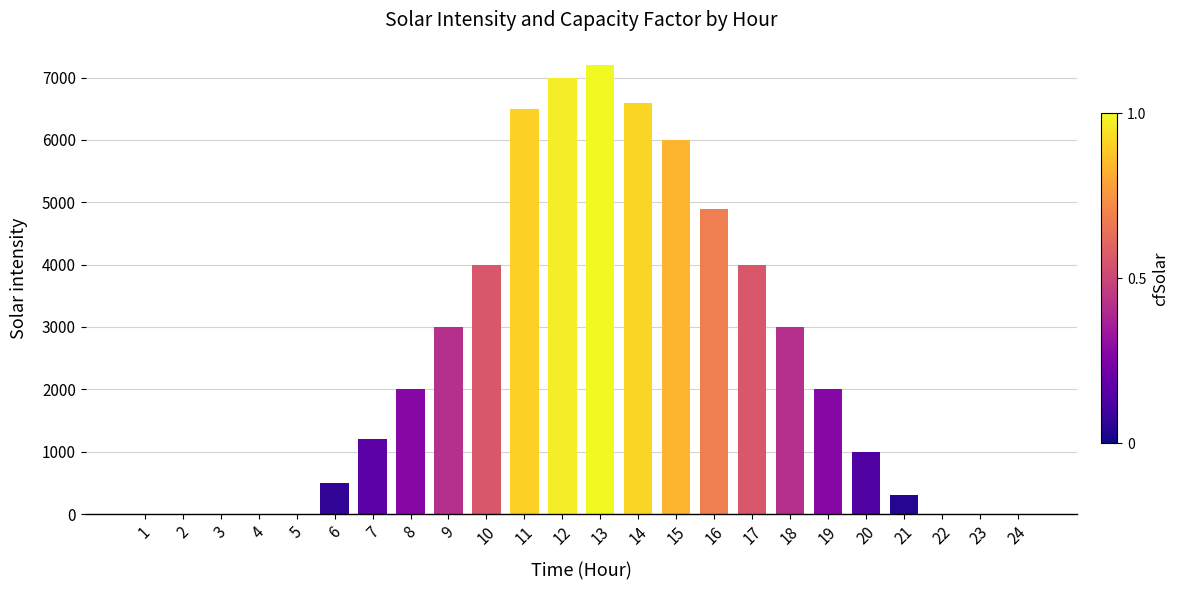

Reading right to left, transcribe all the data shown in this chart.

0	0	0	300	1000	2000	3000	4000	4900	6000	6600	7200	7000	6500	4000	3000	2000	1200	500	0	0	0	0	0